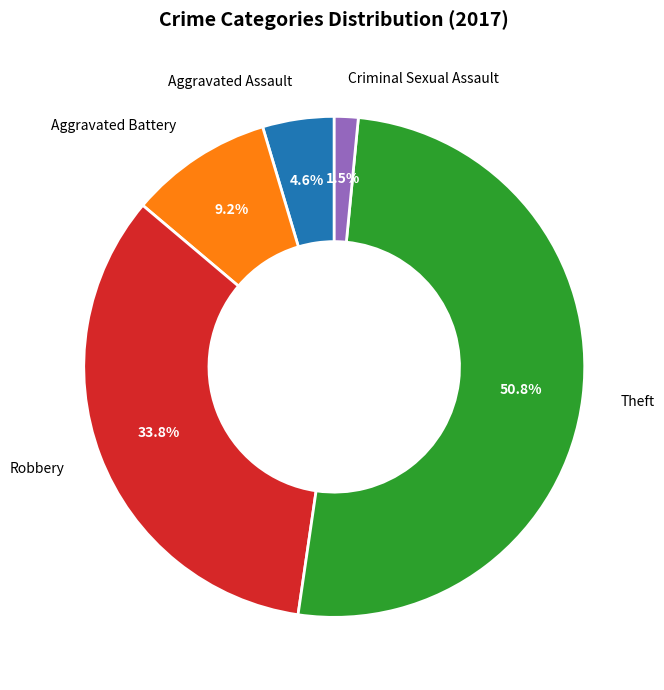

Rank the categories by value from lowest to highest.

Criminal Sexual Assault, Aggravated Assault, Aggravated Battery, Robbery, Theft